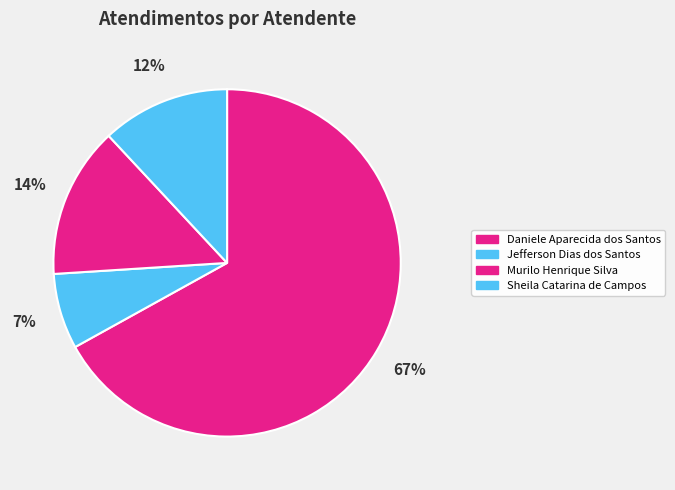

Is it true that Daniele Aparecida dos Santos is 67% of the pie?

True